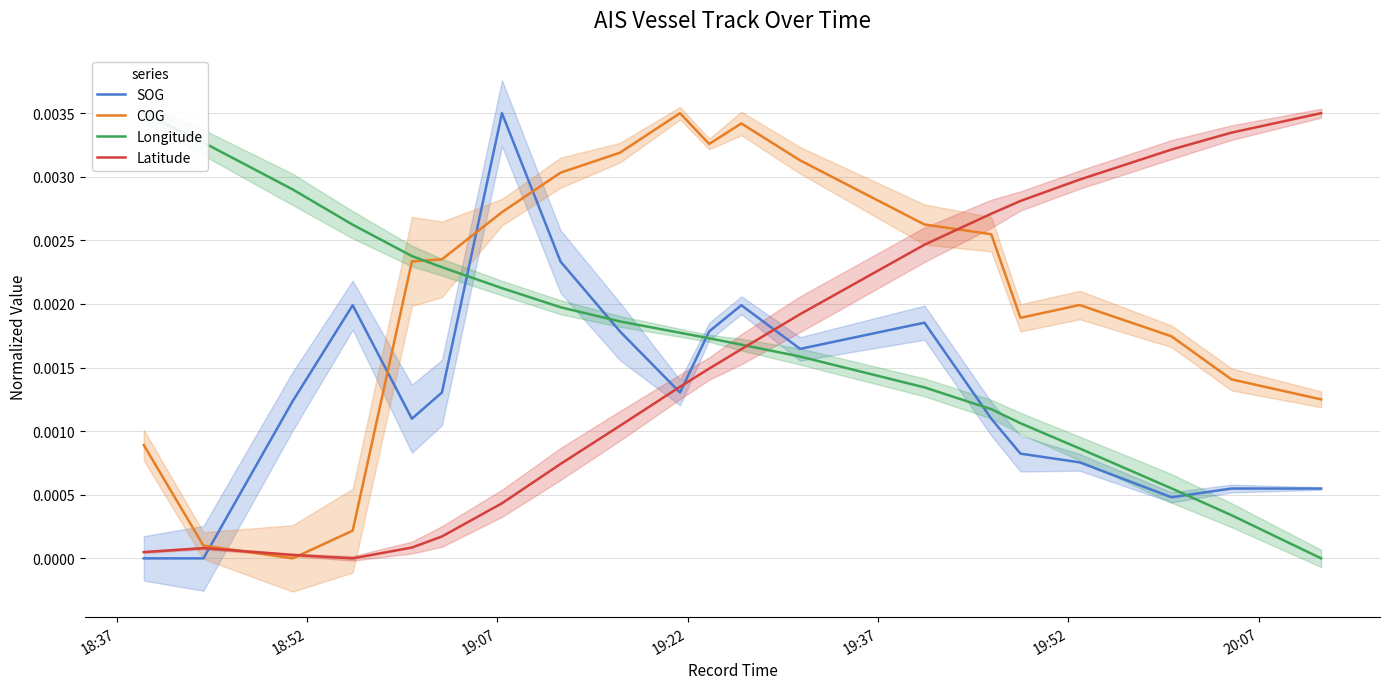

At how many categories does at least one series exceed 0?

20